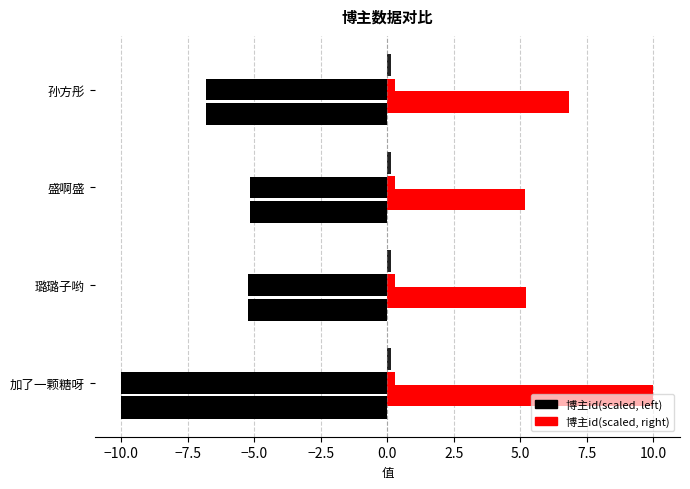

Count the number of categories in the chart.

4